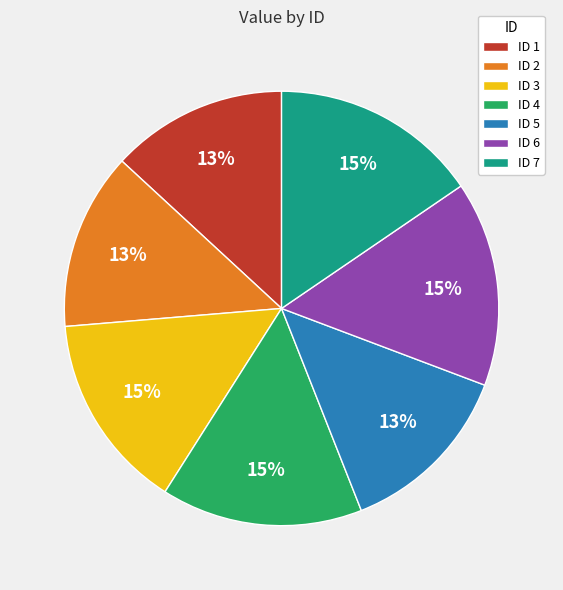

To the nearest percent, what portion does ID 5 represent?

13%